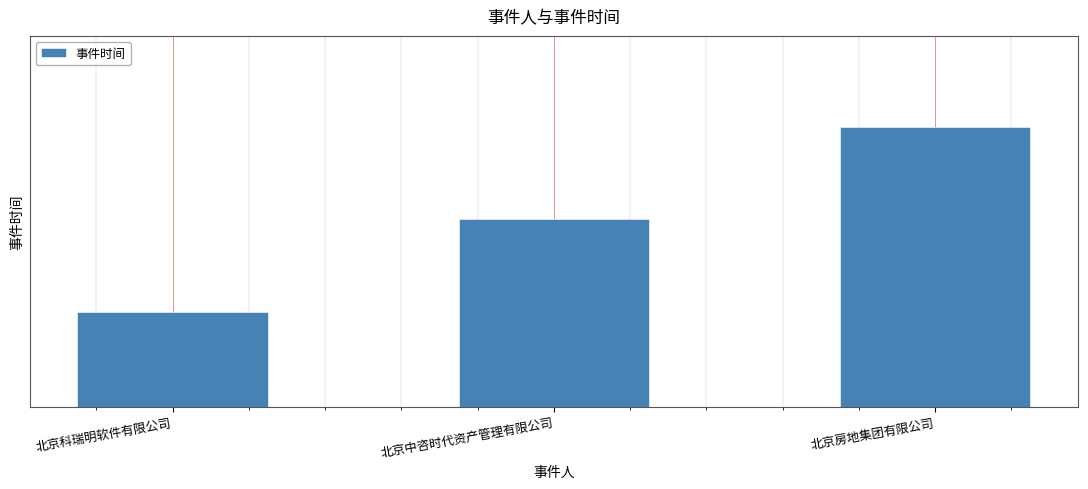

Is it true that the value at 北京科瑞明软件有限公司 is 20150212?

True